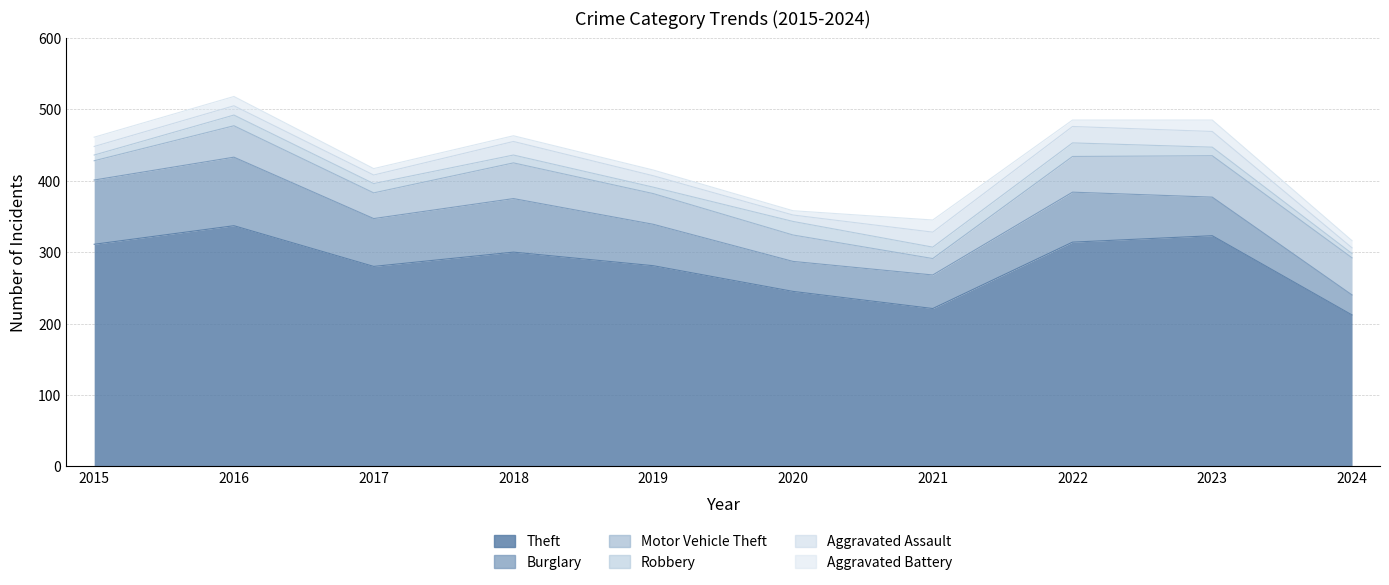

What is the value of the Burglary point at the 10th from the left?

28